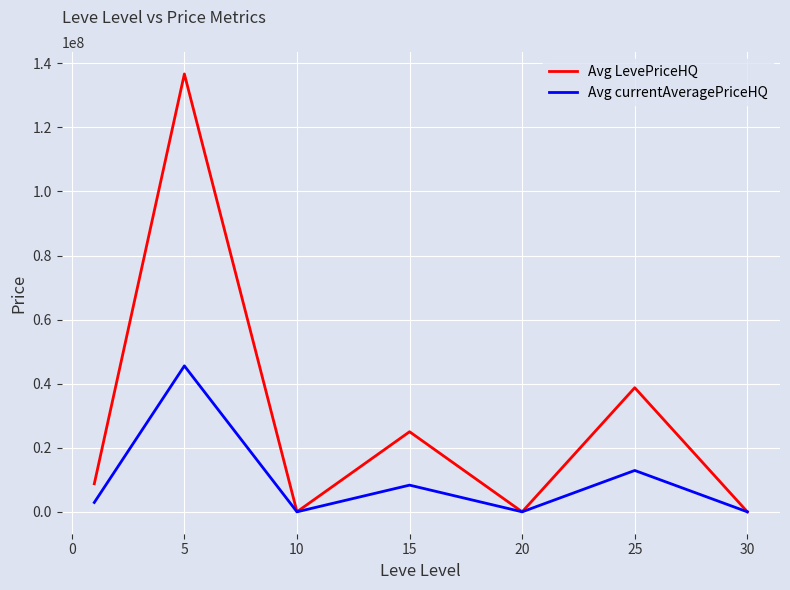

Which series has the largest range (max minus min)?

Avg LevePriceHQ